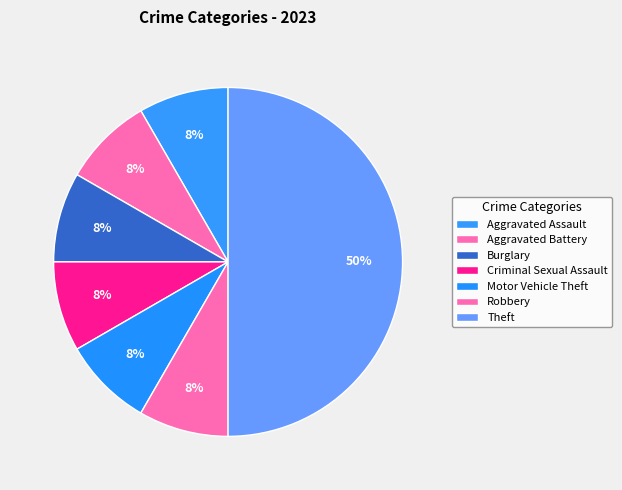

Rank the categories by value from highest to lowest.

Theft, Aggravated Assault, Aggravated Battery, Burglary, Criminal Sexual Assault, Motor Vehicle Theft, Robbery